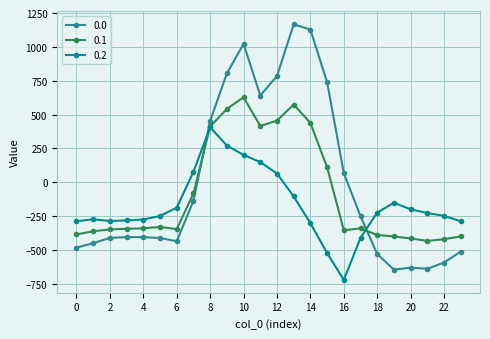

What is the sum of all 0.1 values?

-2102.5